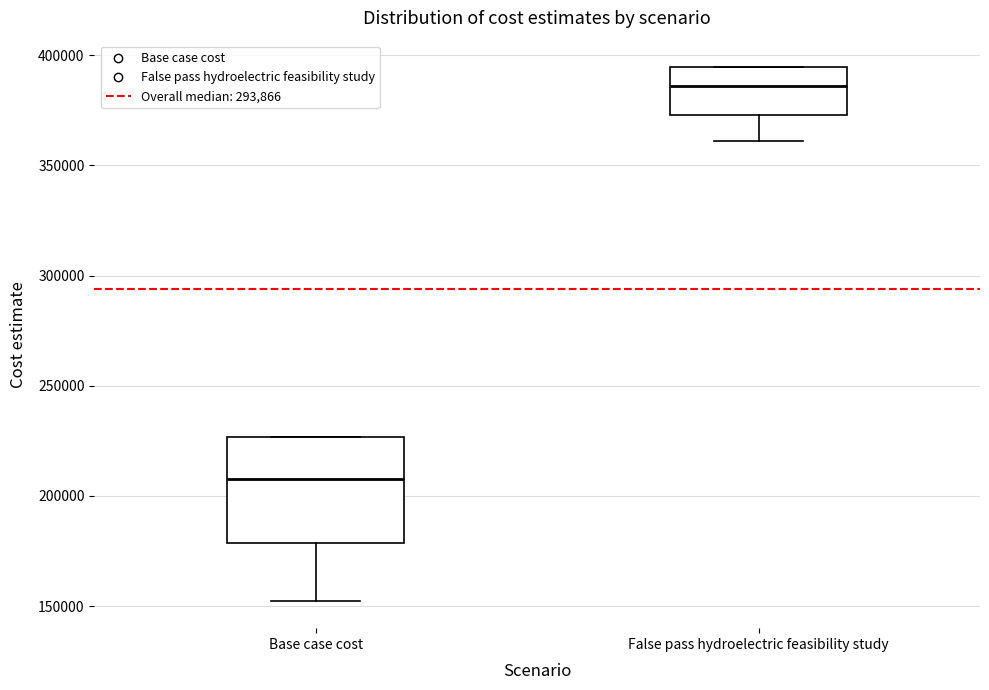

Reading left to right, read every box against the y-axis: the position of its median line, the range the box covers, and the ends of its whiskers. The values are not printed on the chart, so give them approximately, as read against the axis.

Base case cost: median 210000, box 180000 to 225000, whiskers 150000 to 225000
False pass hydroelectric feasibility study: median 385000, box 375000 to 395000, whiskers 360000 to 395000